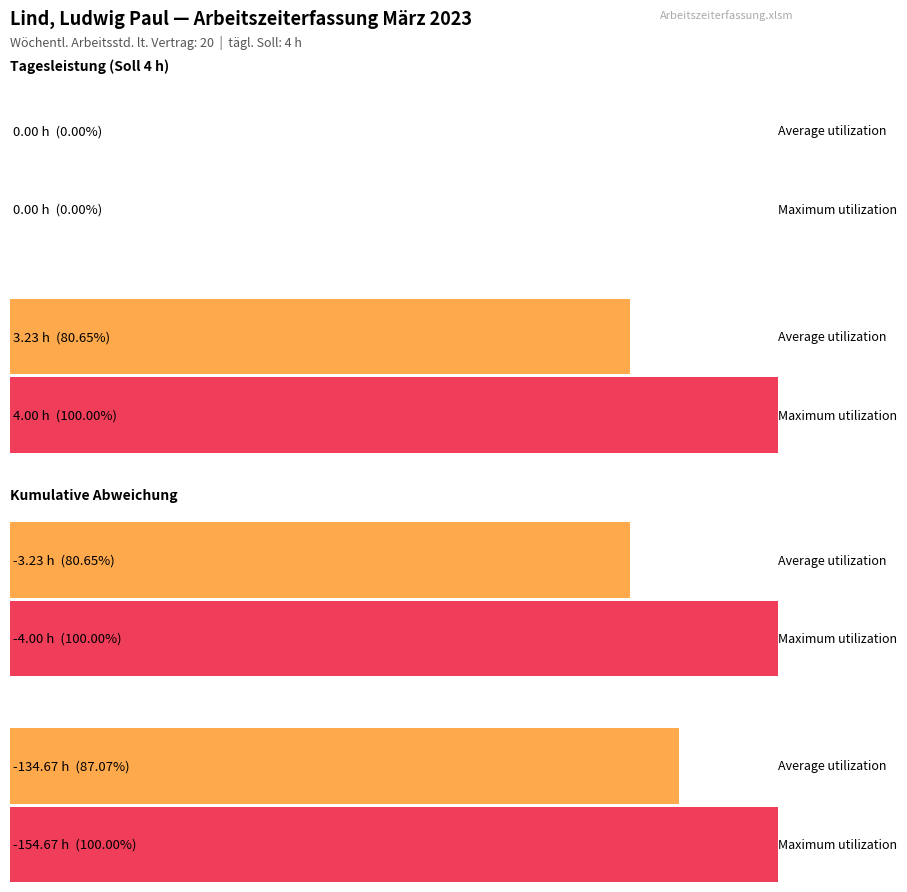

What is the smallest value displayed?

-154.7